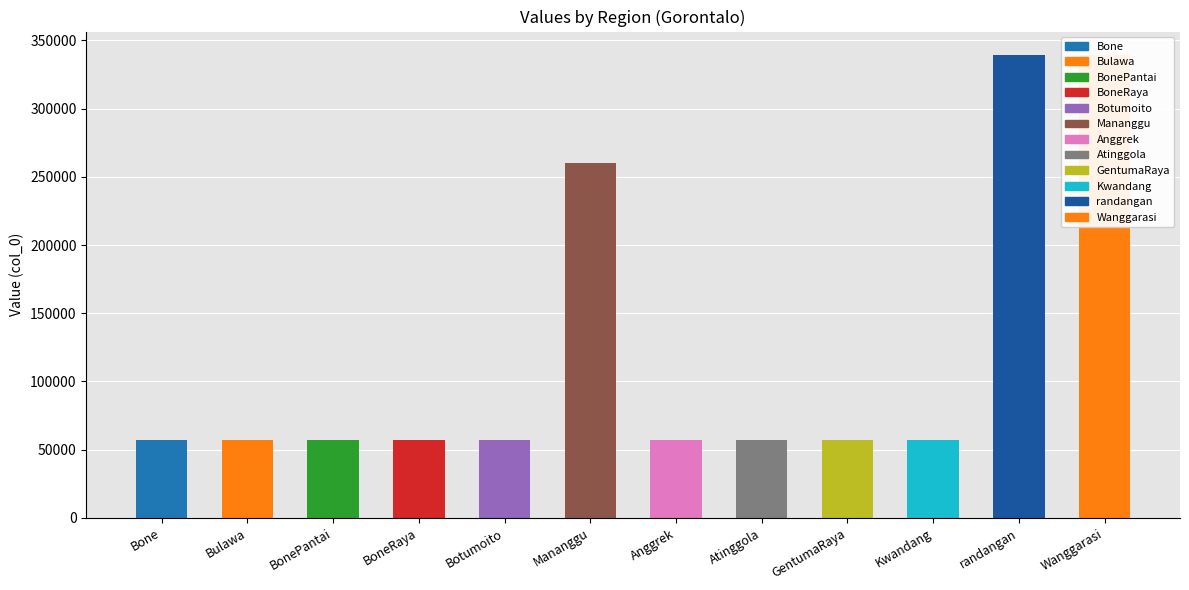

Reading left to right, what are all the values shown in this chart?

Bone=56929	Bulawa=56992	BonePantai=56950	BoneRaya=56971	Botumoito=57105	Mananggu=259999	Anggrek=57017	Atinggola=57038	GentumaRaya=57059	Kwandang=57080	randangan=339474	Wanggarasi=339534